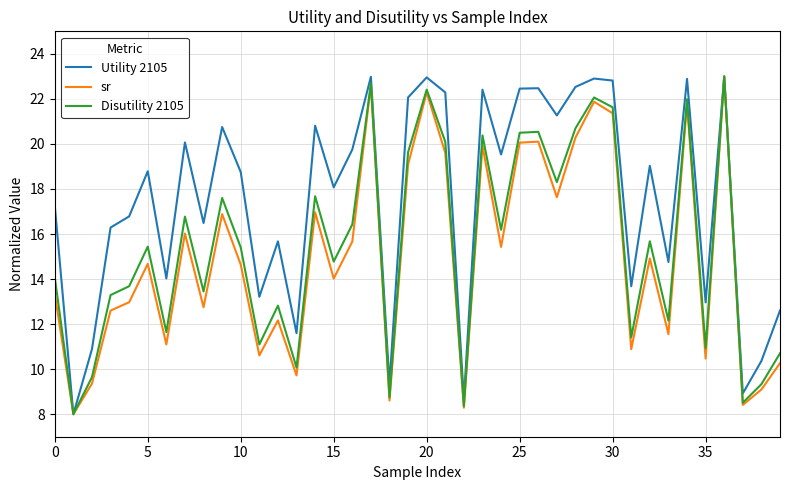

How many categories are shown in the chart?

40